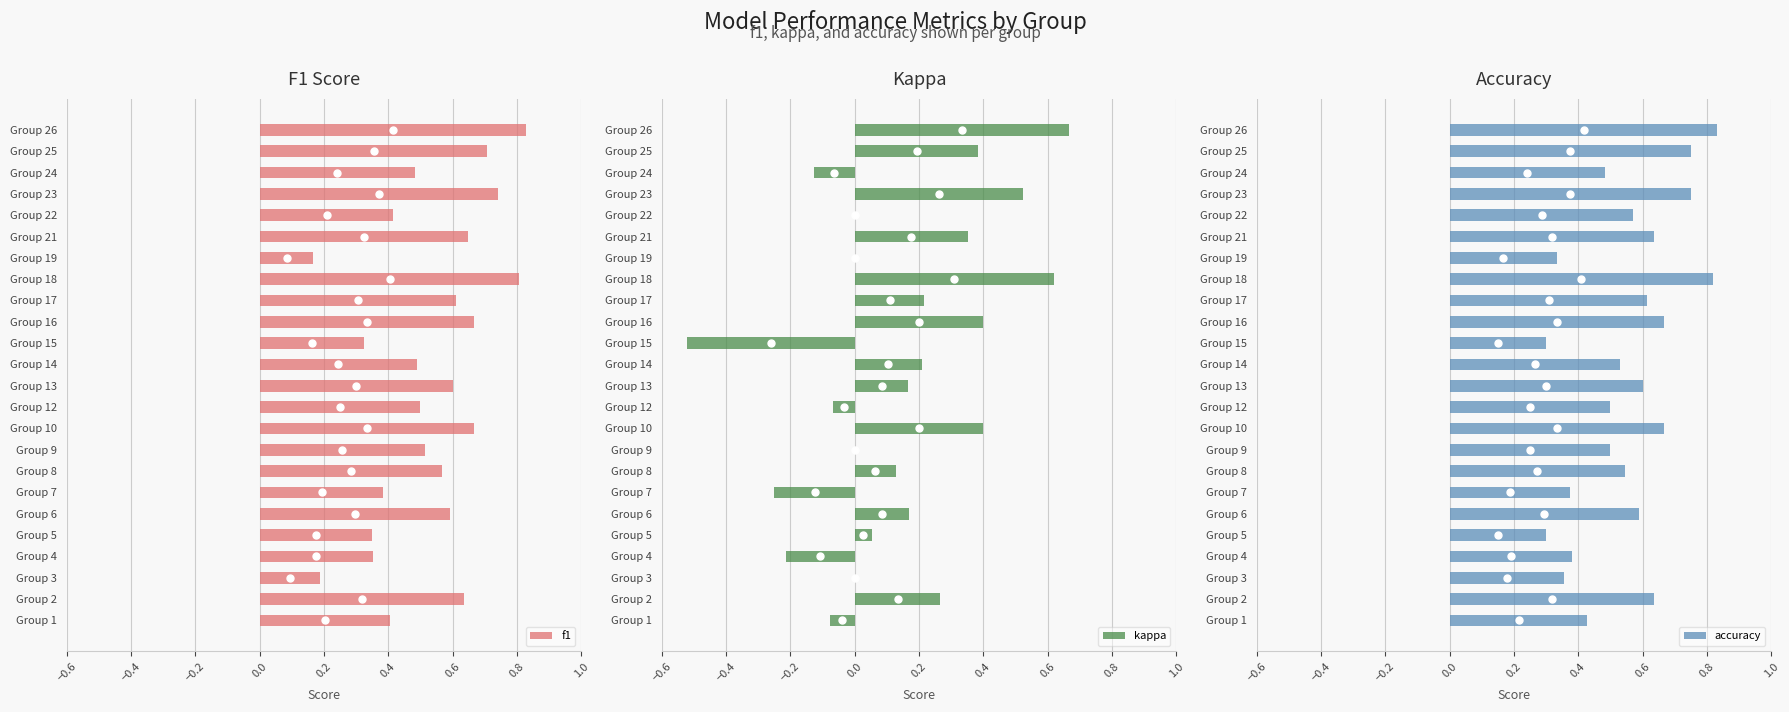

True or false: f1 has a value of 1.0 at Group 10.

False